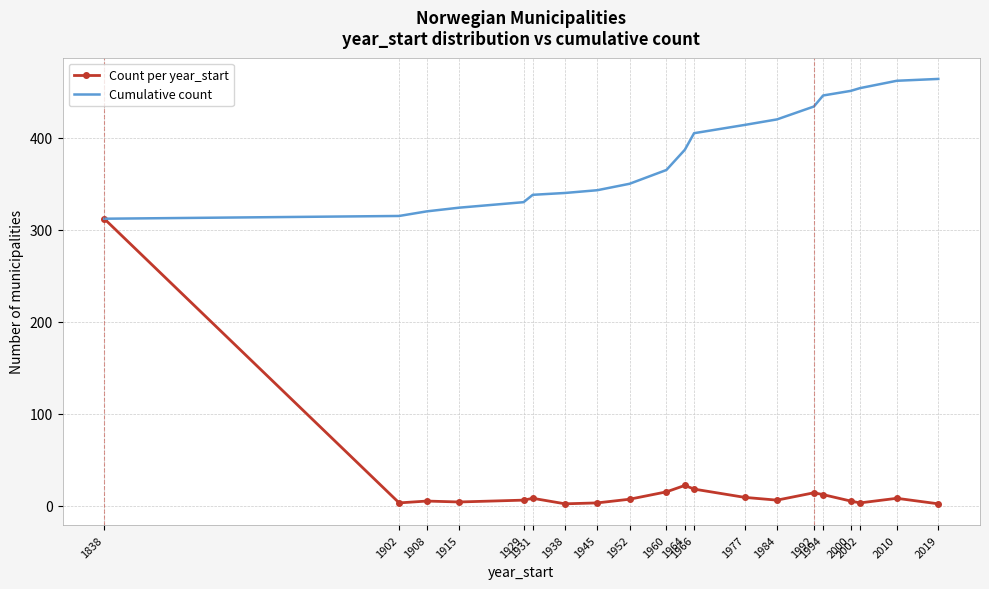

What is the lowest value of the Cumulative count series?

312